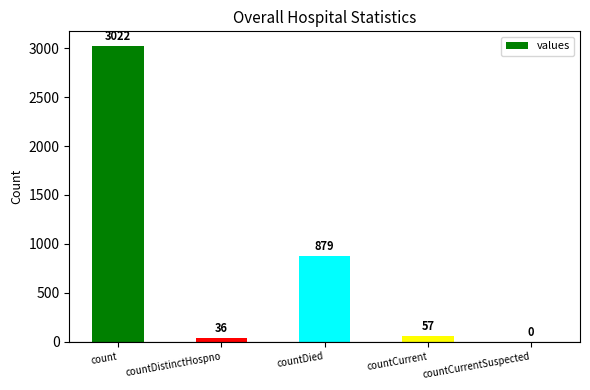

The chart shows a value of 1938 at countCurrentSuspected. True or false?

False